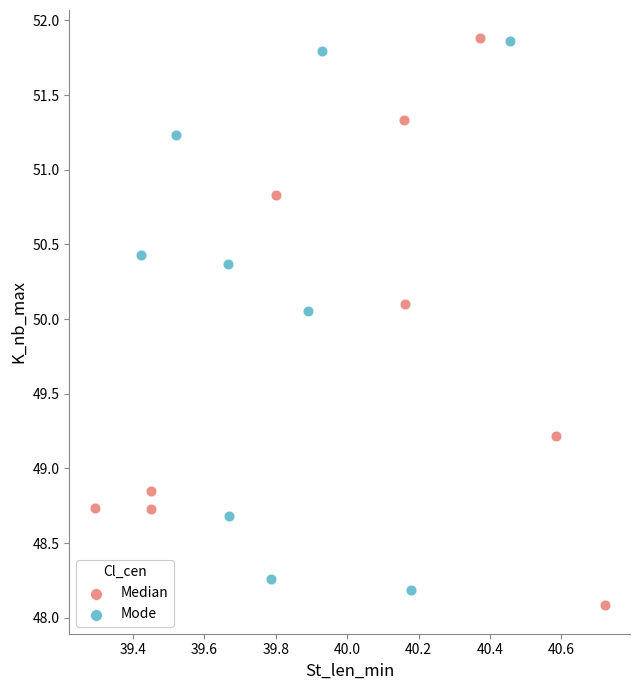

Which series has the largest Y range (max minus min)?

Median